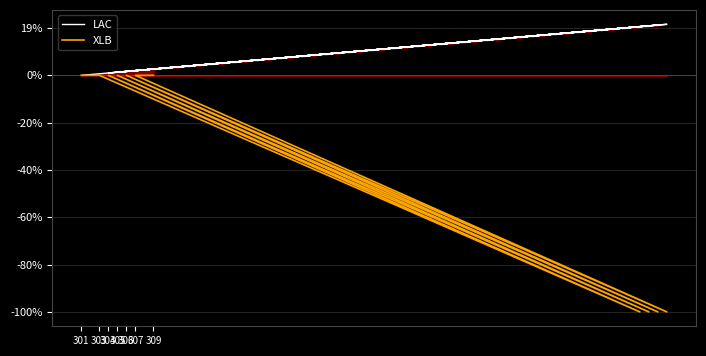

What are all the series names shown in the legend?

LAC, XLB